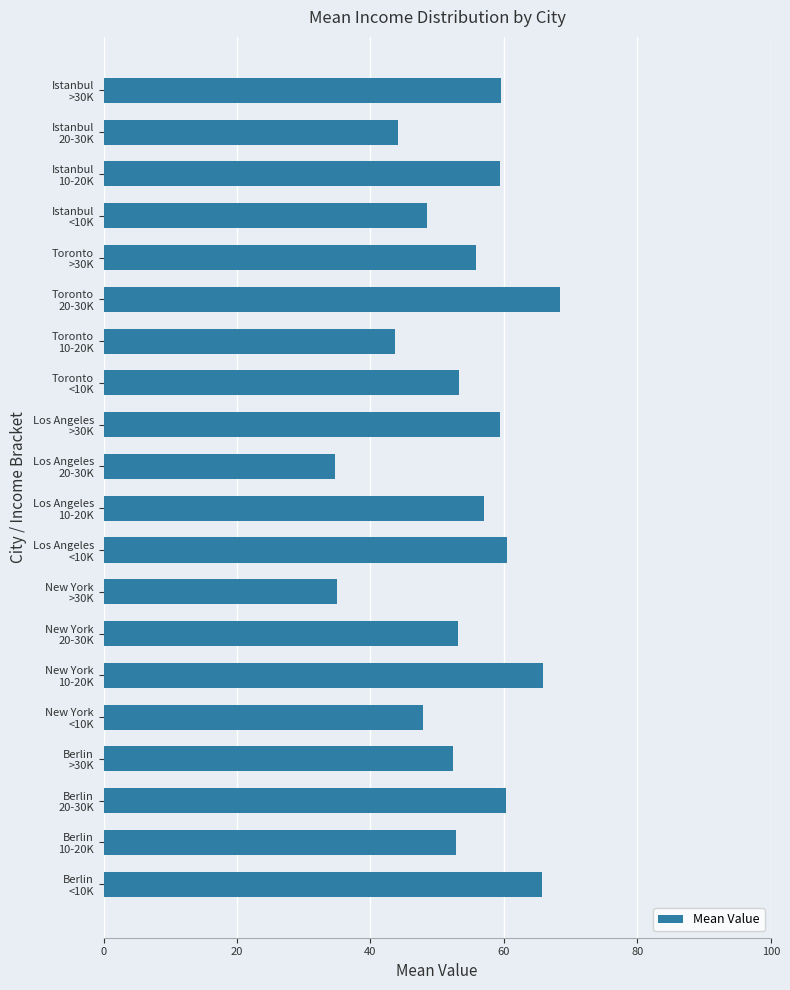

How many categories are shown in the chart?

20